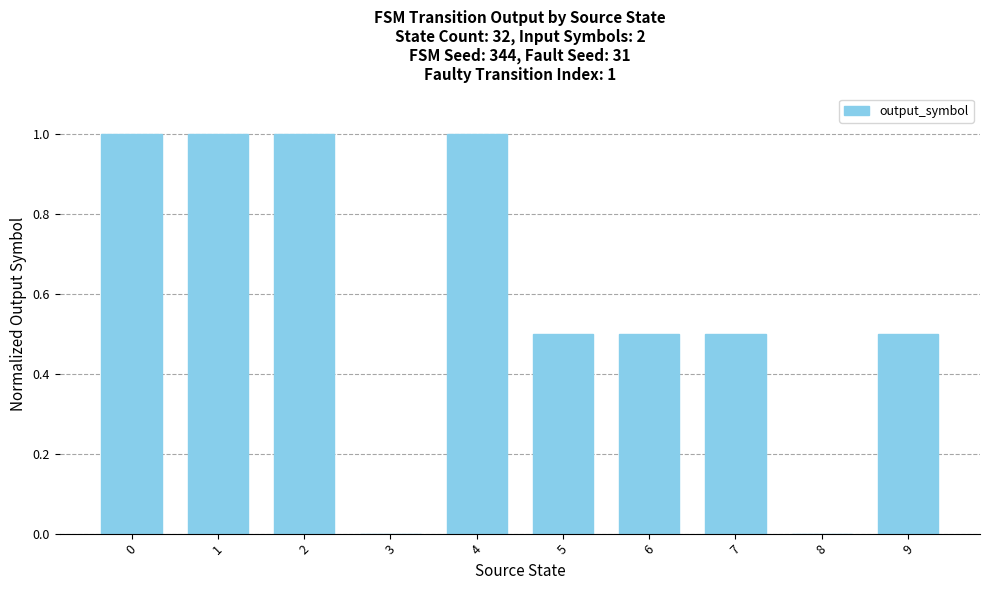

What is the greatest value displayed?

1.0